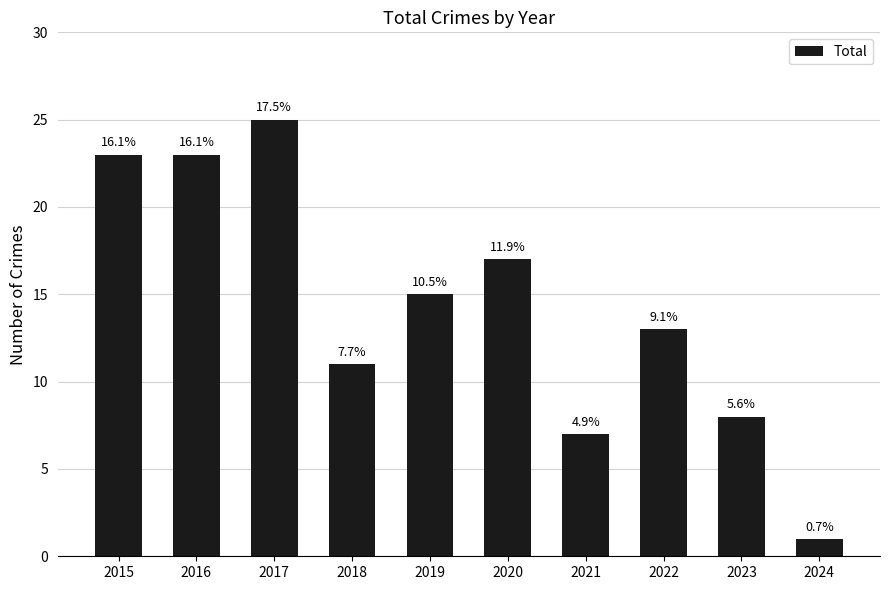

Reading left to right, extract all data points from this chart.

23	23	25	11	15	17	7	13	8	1